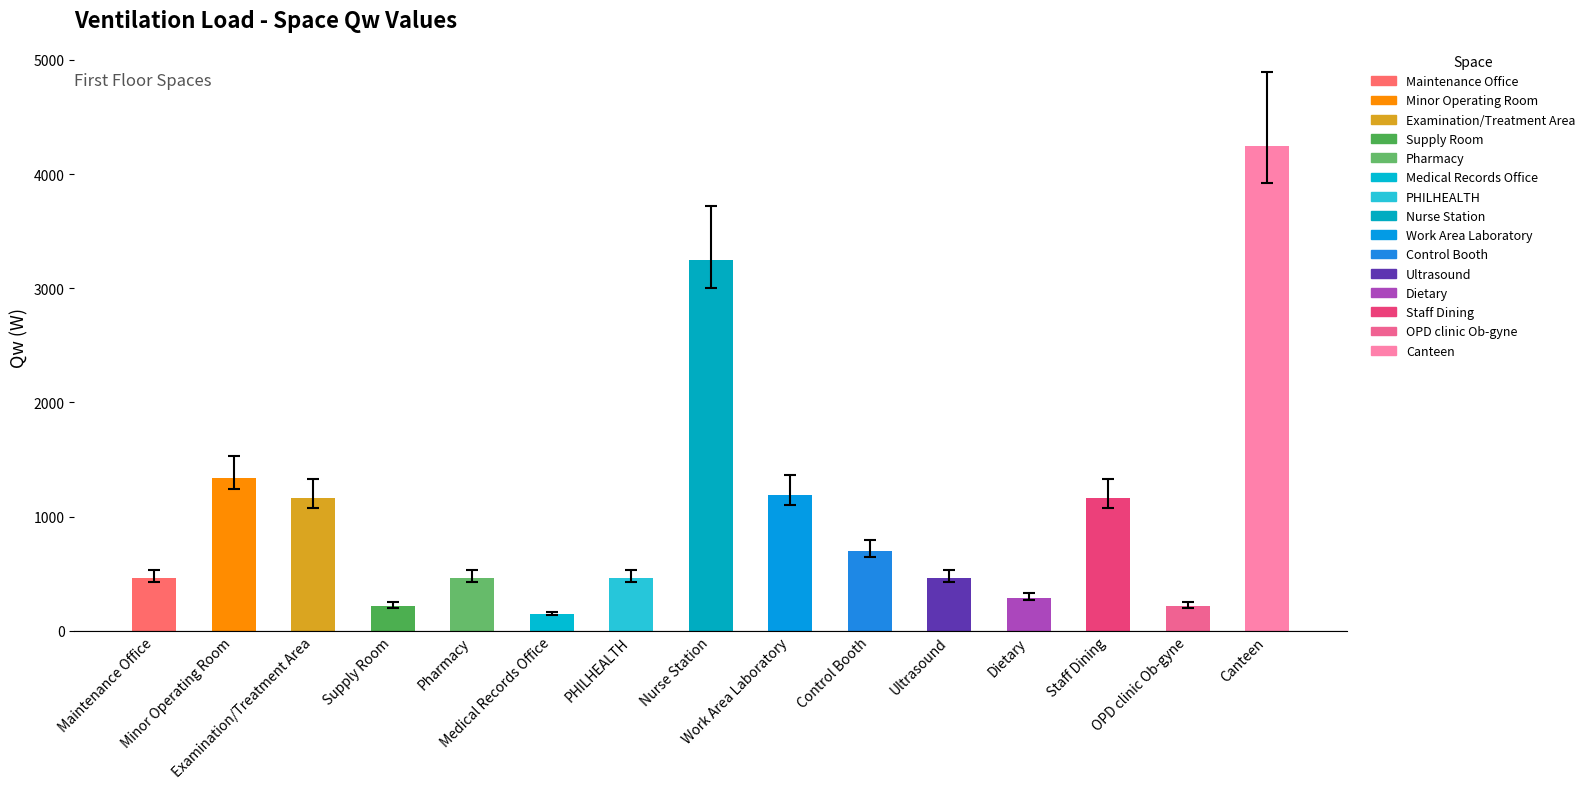

What is the value of the 2nd bar from the left?

1338.8